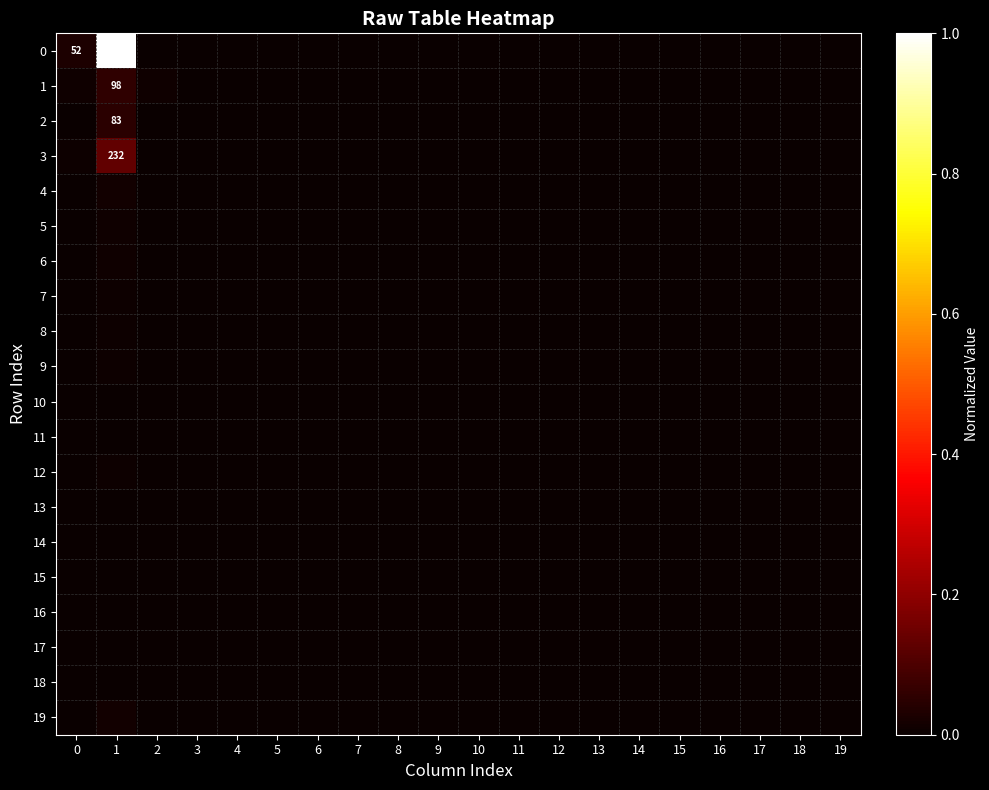

The 4 series shows 0.0 at 1. True or false?

False